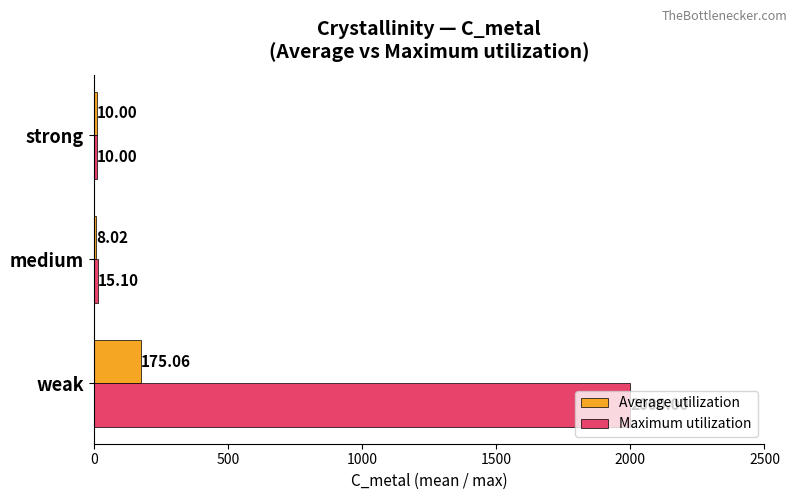

What is the sum of all Maximum utilization values?

2025.1